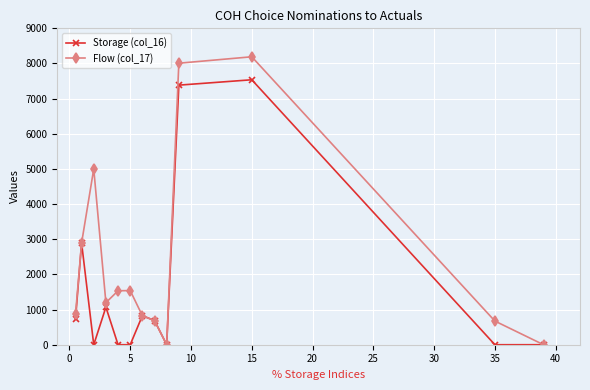

Rank the series by their average value, from lowest to highest.

Storage (col_16), Flow (col_17)